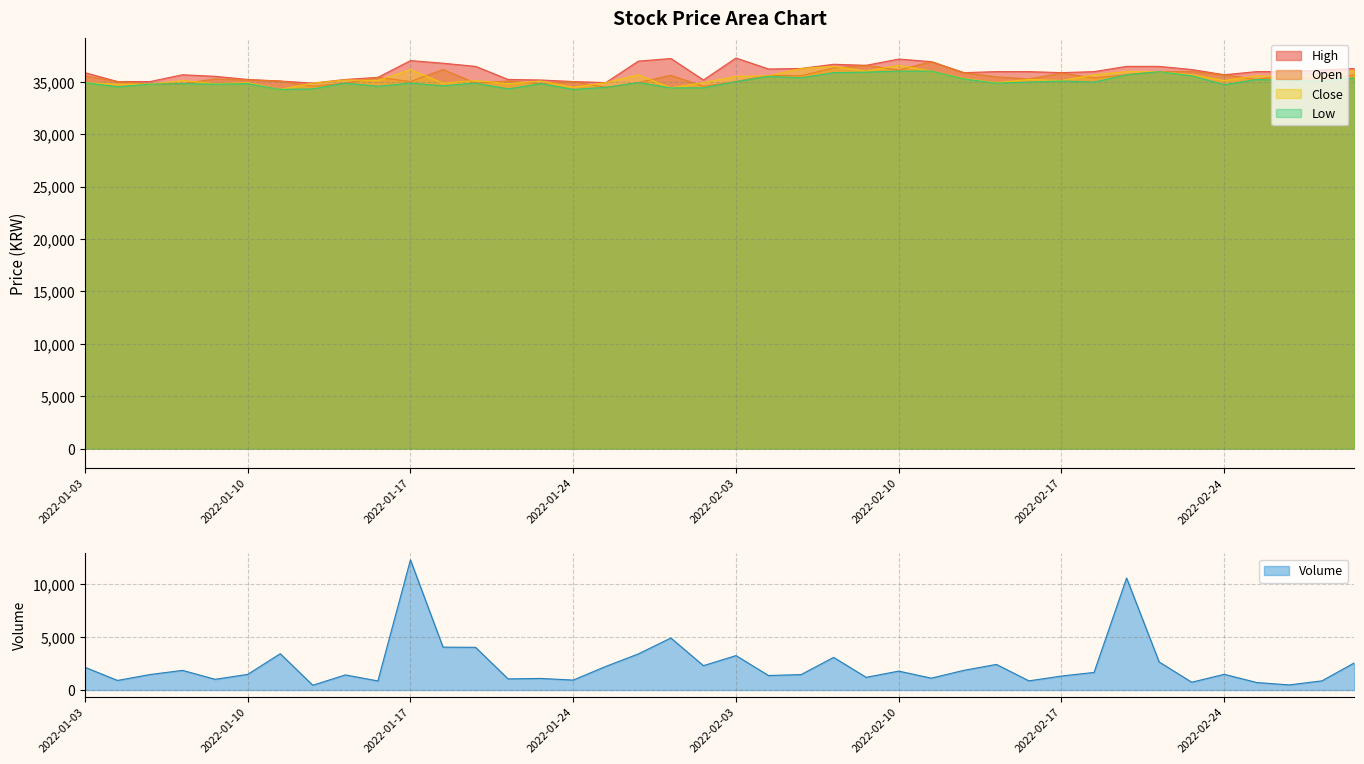

How many lines are shown in the chart?

5